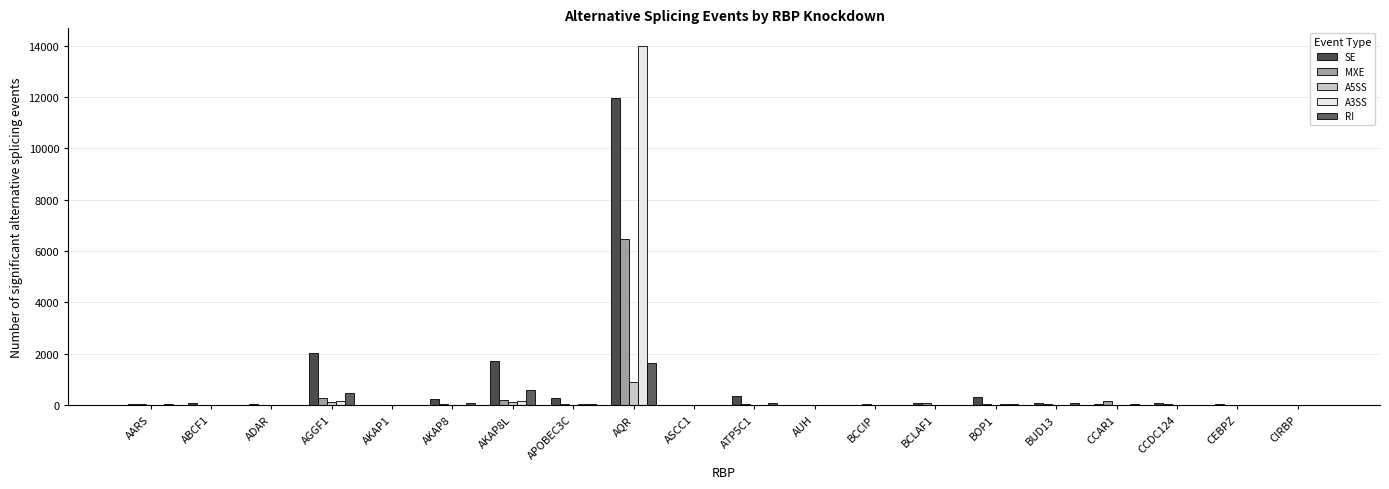

What is the sum of the A5SS values at BUD13 and CIRBP?

2